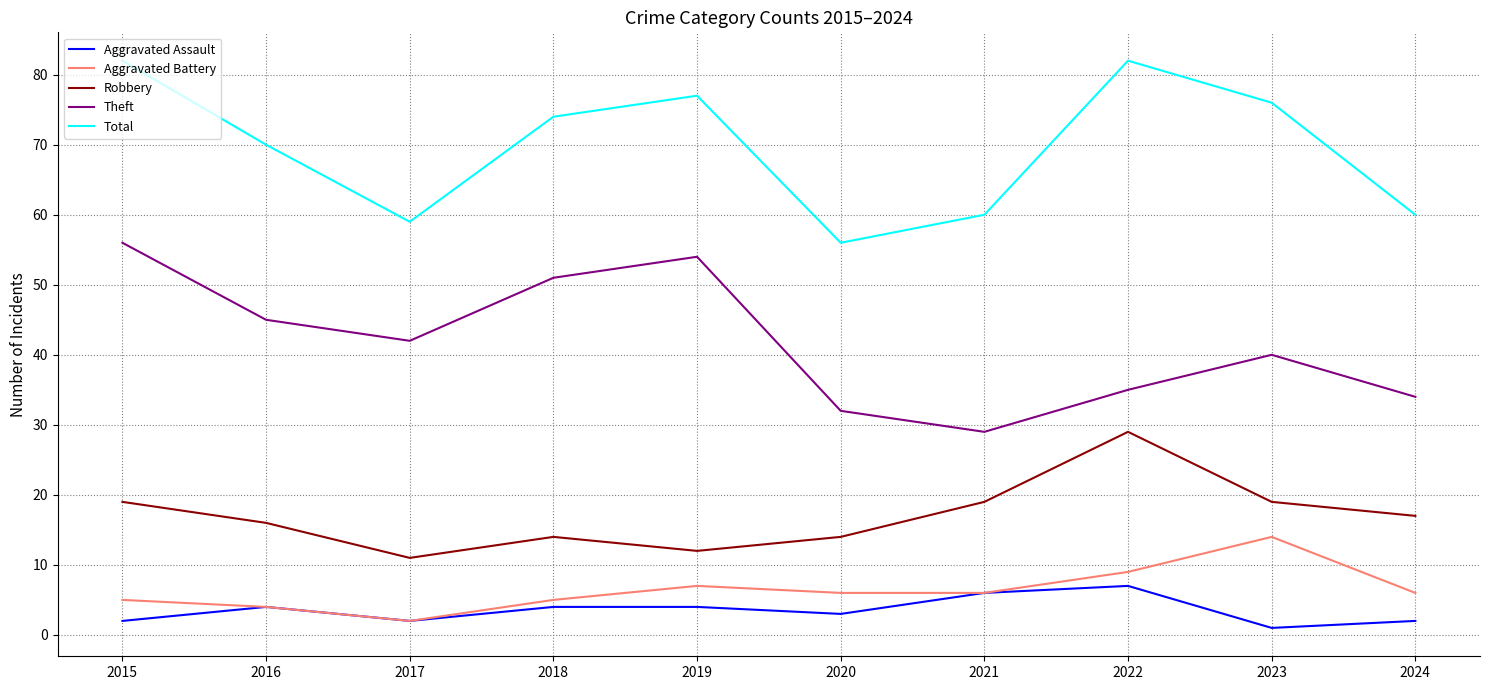

What is the sum of the Robbery values at 2017 and 2018?

25